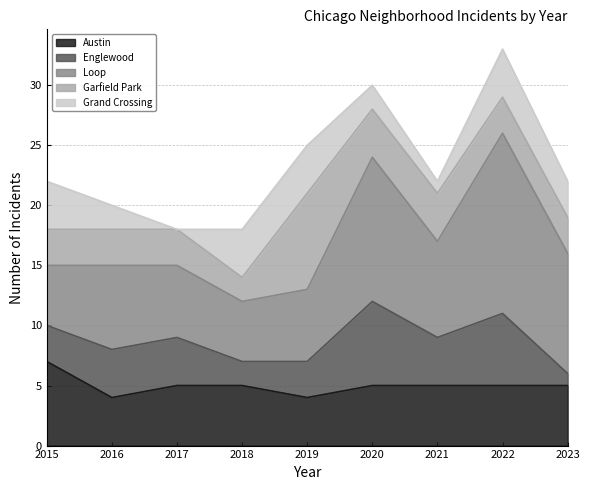

Reading right to left, list all the values displayed in this chart.

Austin: 2023=5	2022=5	2021=5	2020=5	2019=4	2018=5	2017=5	2016=4	2015=7
Englewood: 2023=1	2022=6	2021=4	2020=7	2019=3	2018=2	2017=4	2016=4	2015=3
Loop: 2023=10	2022=15	2021=8	2020=12	2019=6	2018=5	2017=6	2016=7	2015=5
Garfield Park: 2023=3	2022=3	2021=4	2020=4	2019=8	2018=2	2017=3	2016=3	2015=3
Grand Crossing: 2023=3	2022=4	2021=1	2020=2	2019=4	2018=4	2017=0	2016=2	2015=4